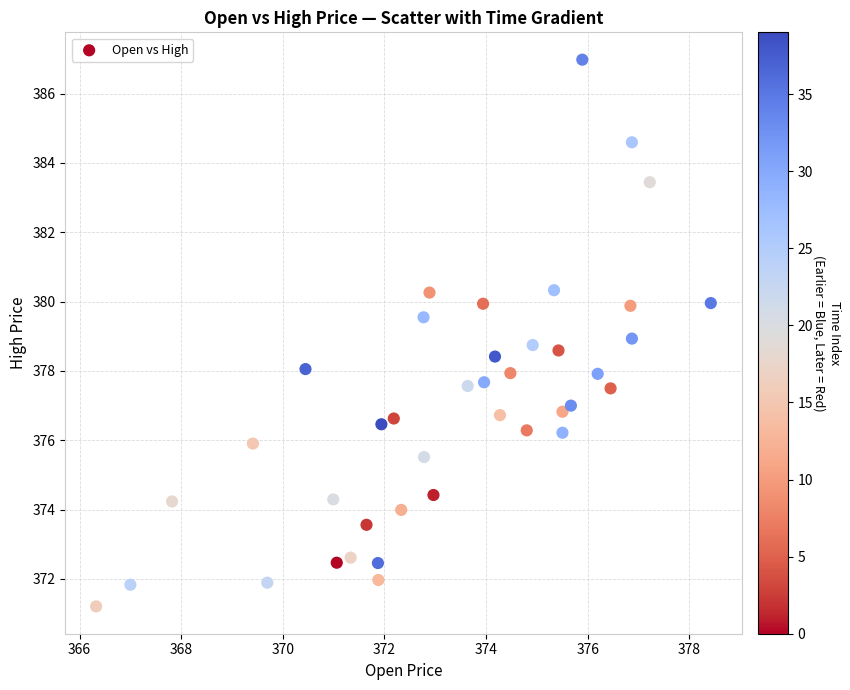

What is the range of X values (max minus min)?

12.1